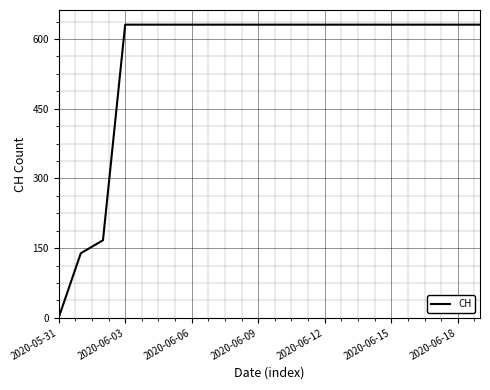

What is the difference between the maximum and minimum values?

631